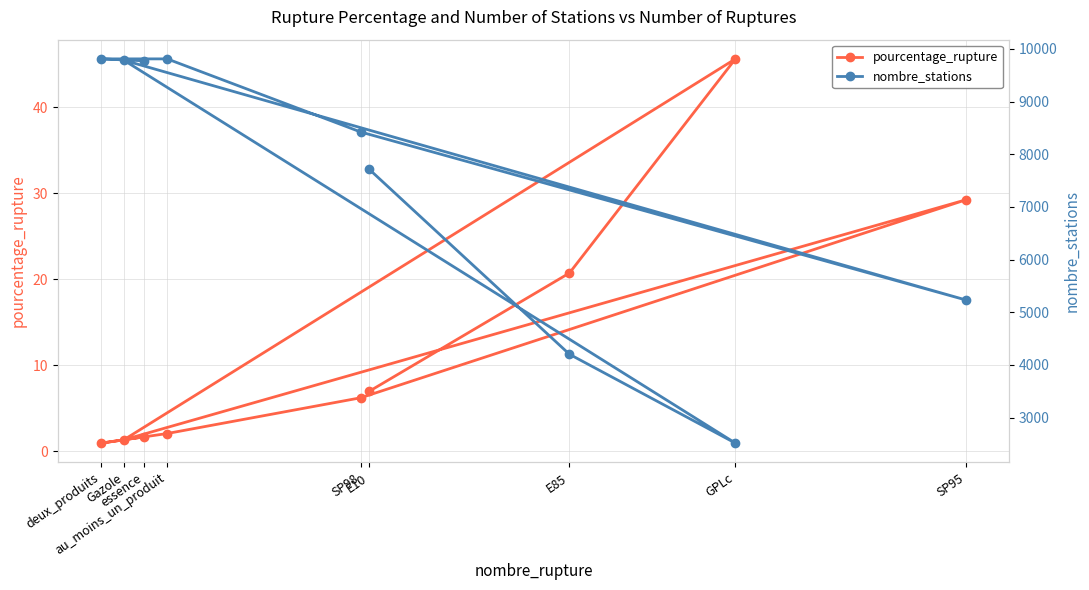

True or false: pourcentage_rupture has a value of 0.4 at deux_produits.

False